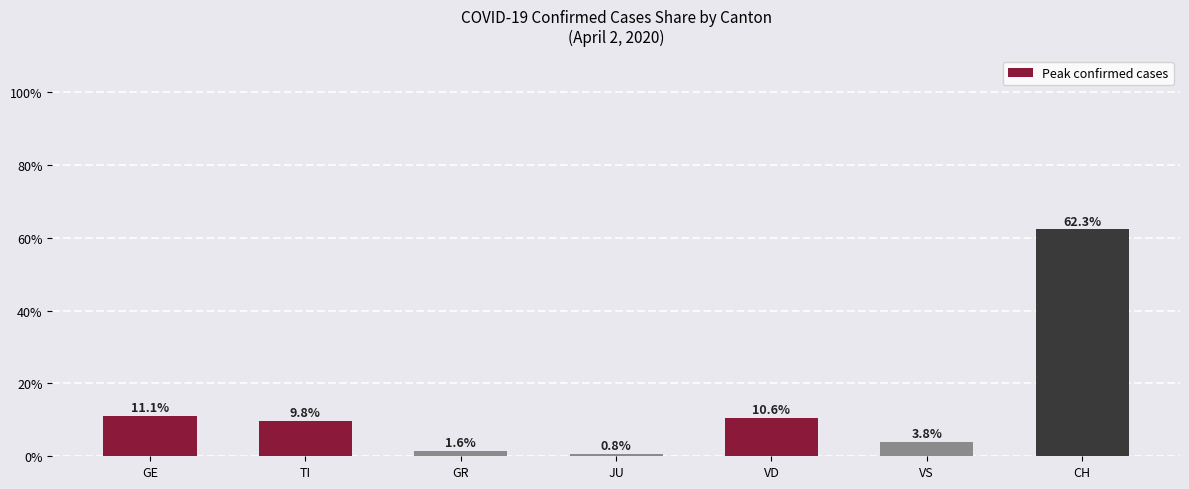

Is it true that the value at VD is 4.9?

False